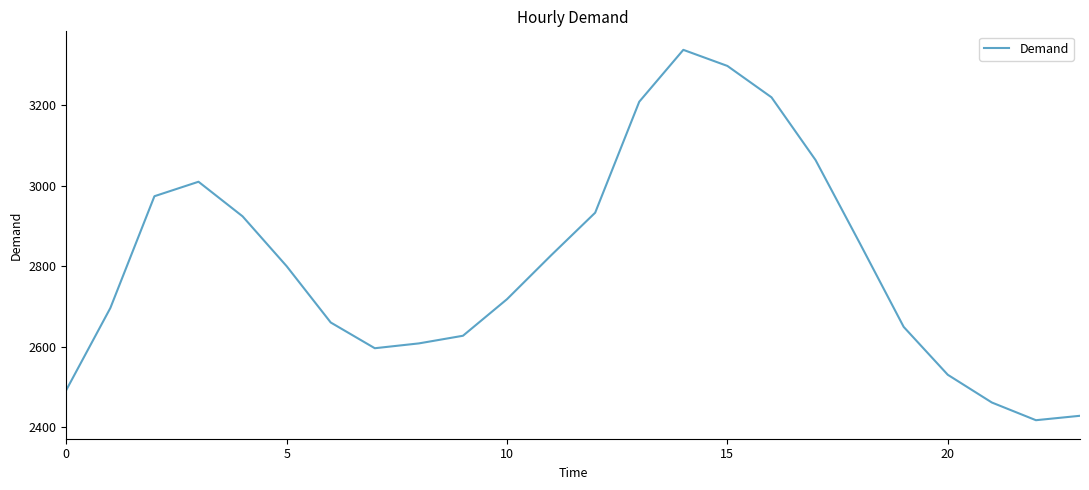

True or false: there are more than 2 points higher than both neighbors.

False